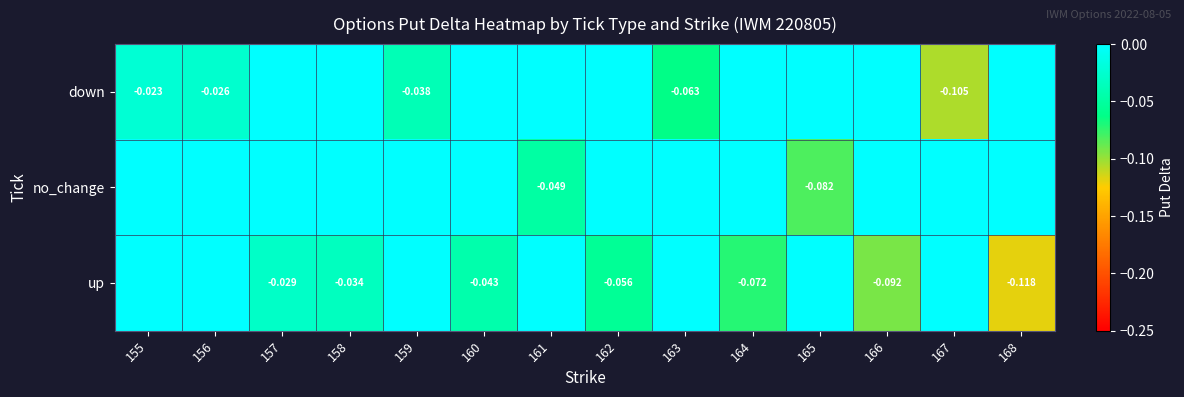

Between 159 and 167, which series saw the biggest shift?

down